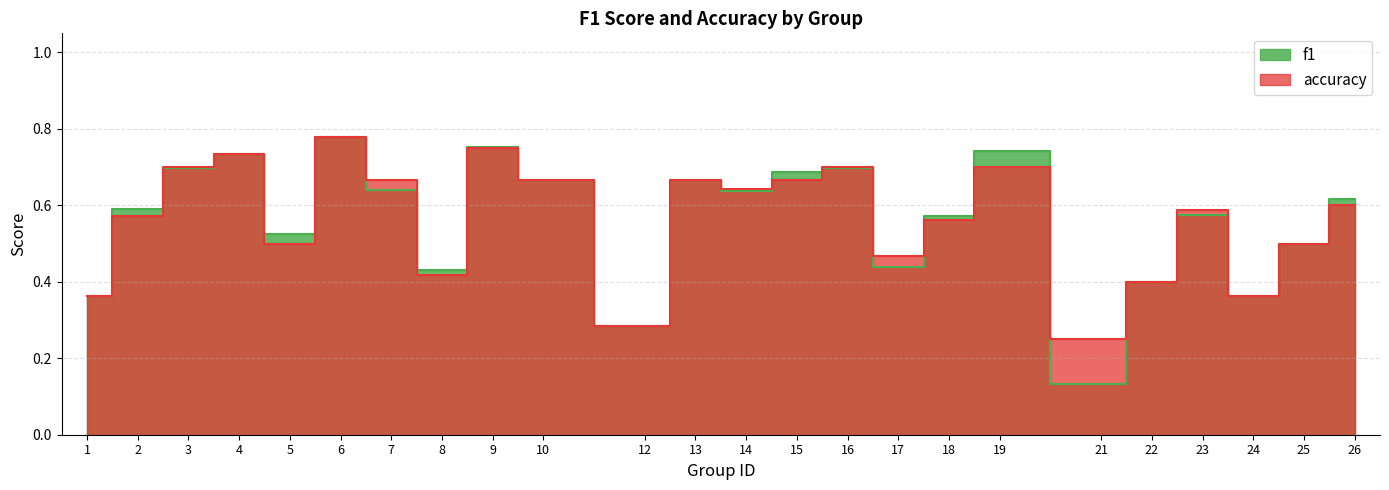

Reading right to left, transcribe all the data shown in this chart.

f1: 0.6	0.5	0.4	0.6	0.4	0.1	0.7	0.6	0.4	0.7	0.7	0.6	0.7	0.3	0.7	0.8	0.4	0.6	0.8	0.5	0.7	0.7	0.6	0.4
accuracy: 0.6	0.5	0.4	0.6	0.4	0.2	0.7	0.6	0.5	0.7	0.7	0.6	0.7	0.3	0.7	0.8	0.4	0.7	0.8	0.5	0.7	0.7	0.6	0.4